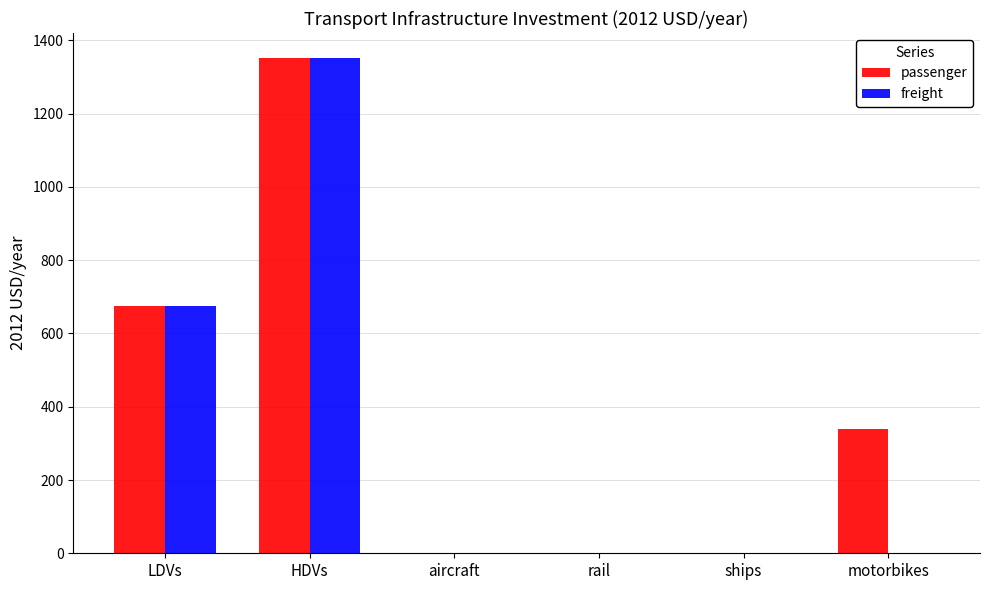

Reading left to right, what are all the values shown in this chart?

passenger: 676.2	1352.4	0.0	0.0	0.0	338.1
freight: 676.2	1352.4	0.0	0.0	0.0	0.0